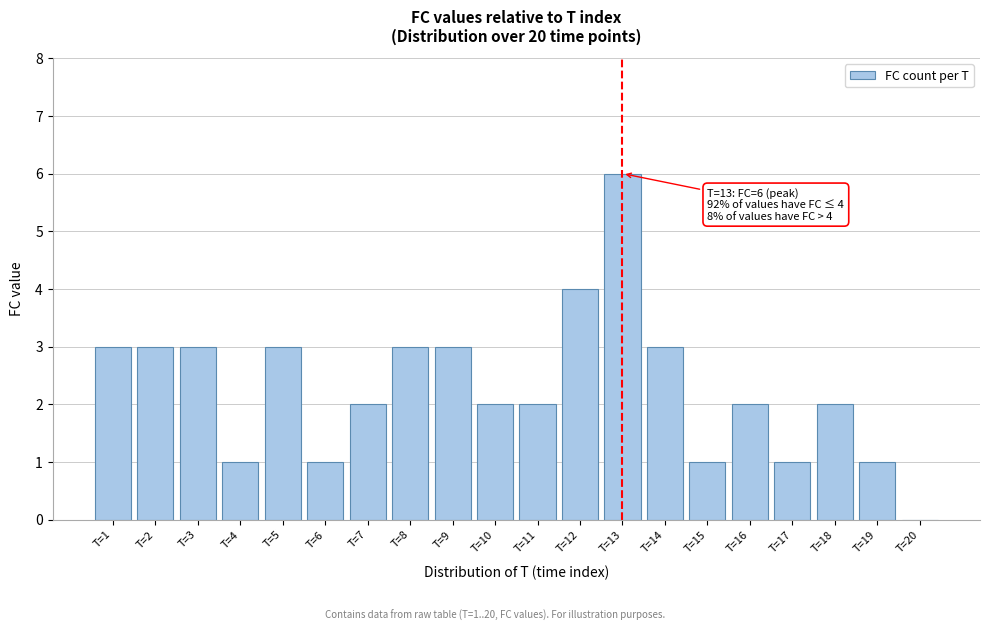

Reading left to right, what are all the values shown in this chart?

T=1=3	T=2=3	T=3=3	T=4=1	T=5=3	T=6=1	T=7=2	T=8=3	T=9=3	T=10=2	T=11=2	T=12=4	T=13=6	T=14=3	T=15=1	T=16=2	T=17=1	T=18=2	T=19=1	T=20=0